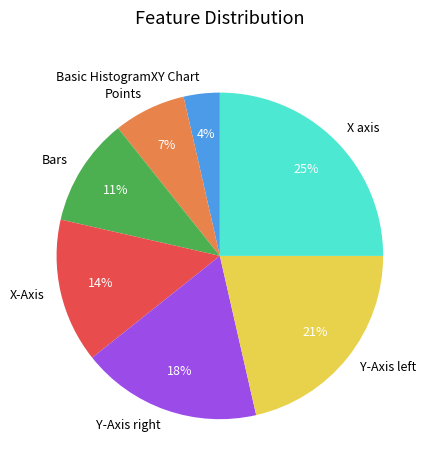

To the nearest percent, what portion does X-Axis represent?

14%